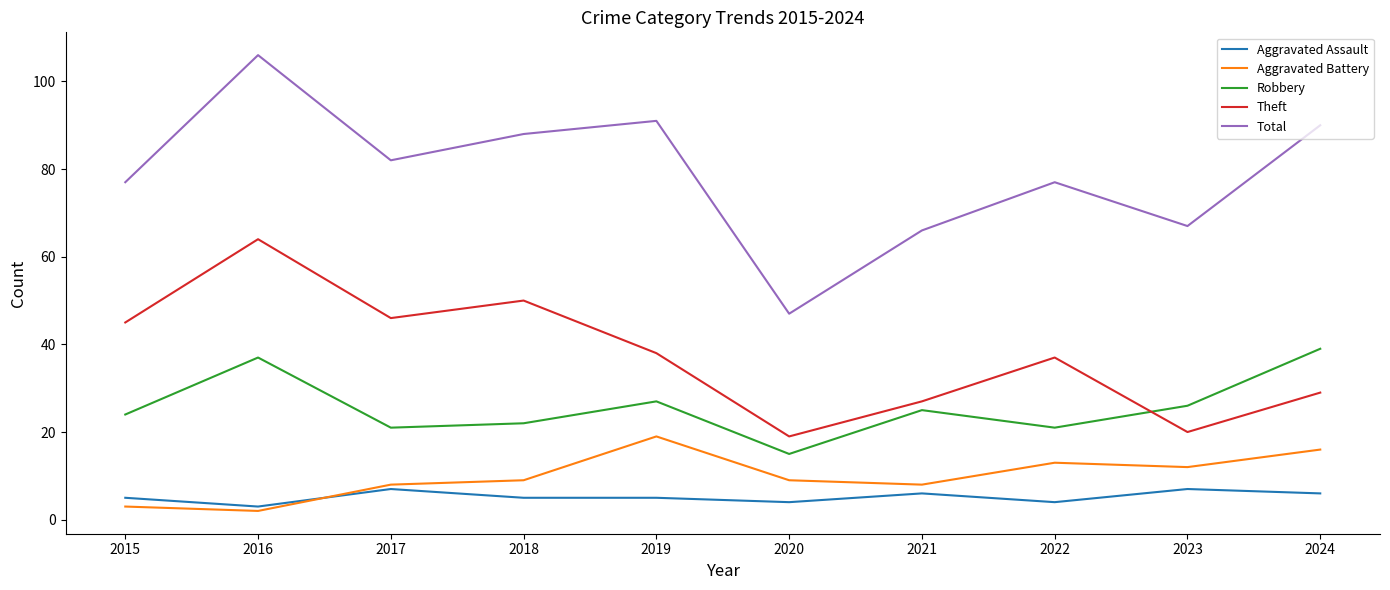

The Theft series shows 16 at 2015. True or false?

False